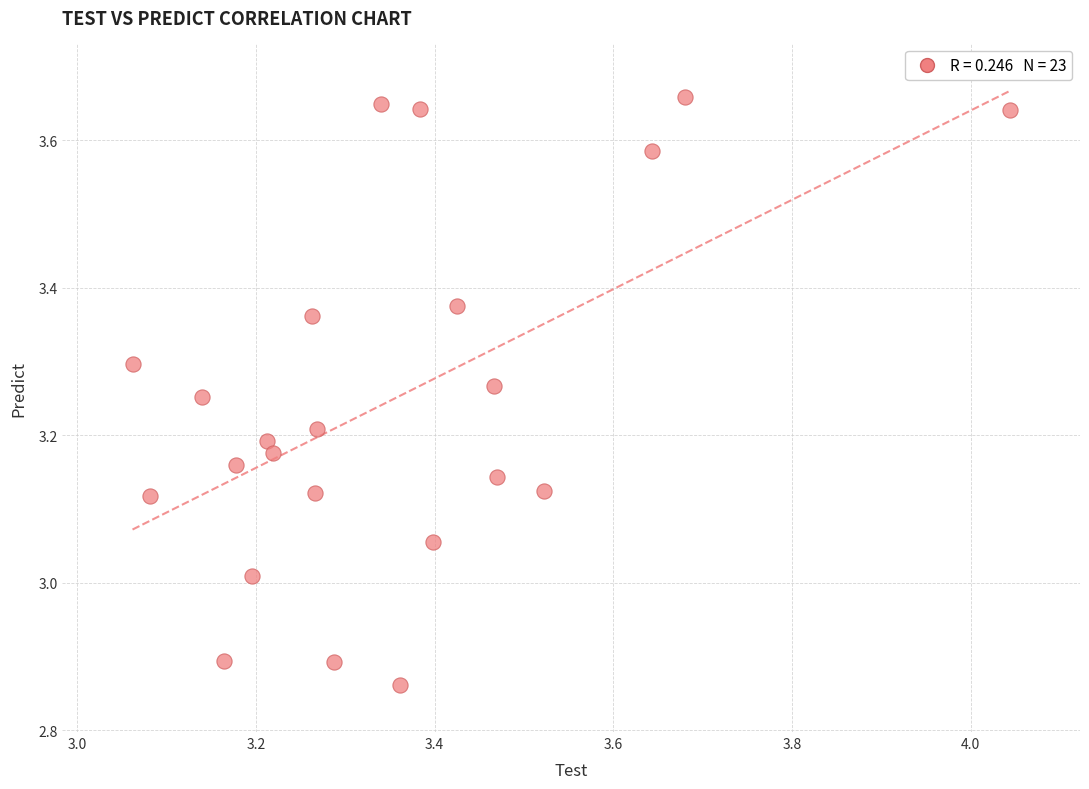

What is the range of Y values (max minus min)?

0.8